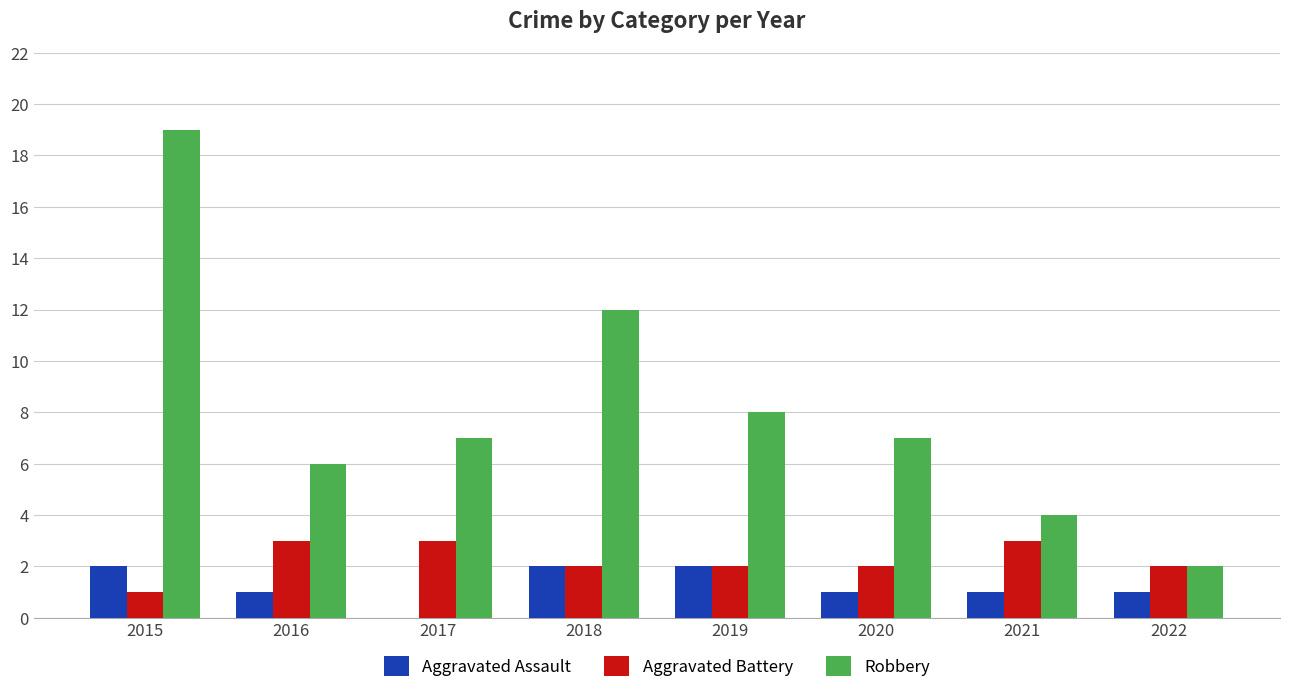

At which category is the sum across all series the highest?

2015